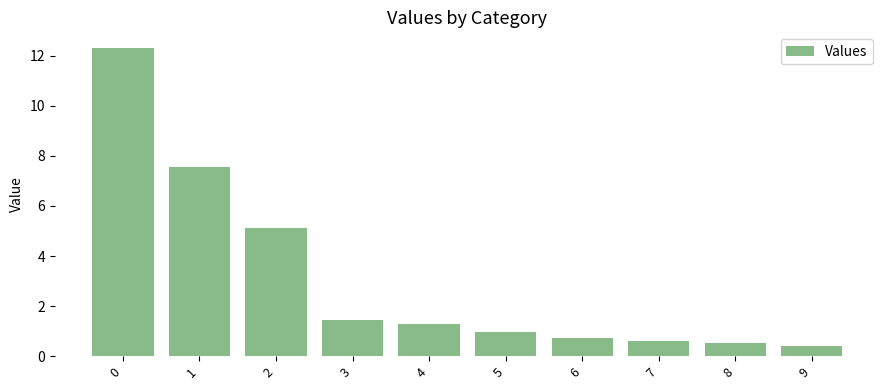

What is the sum of all values?

31.0